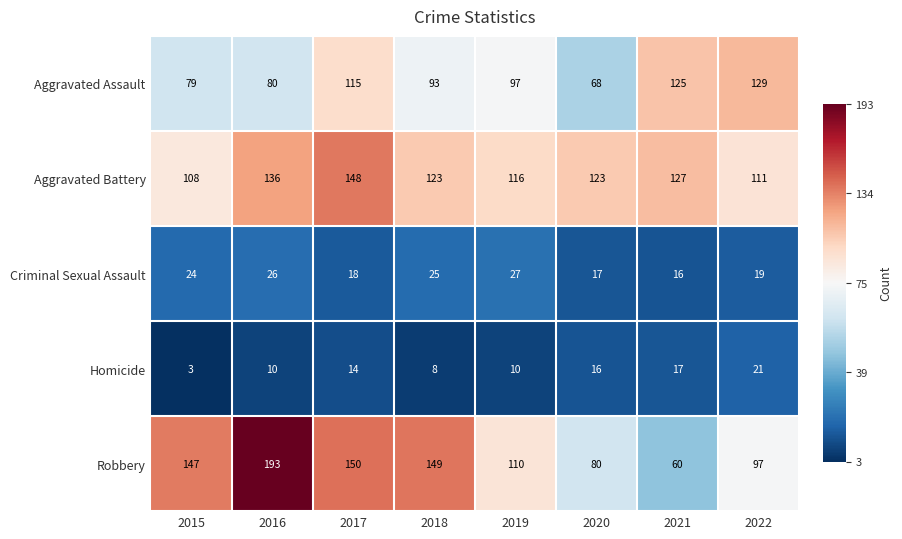

Is it true that Homicide equals 17 at 2019?

False